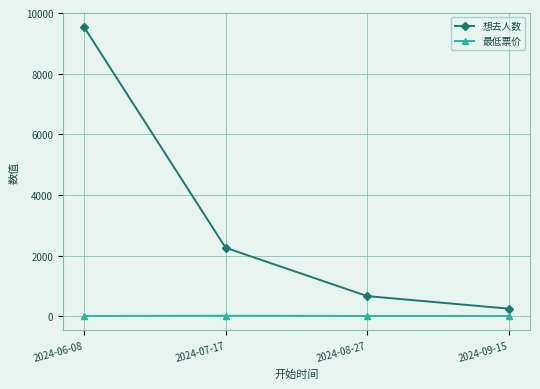

What is the average value of the 想去人数 series?

3180